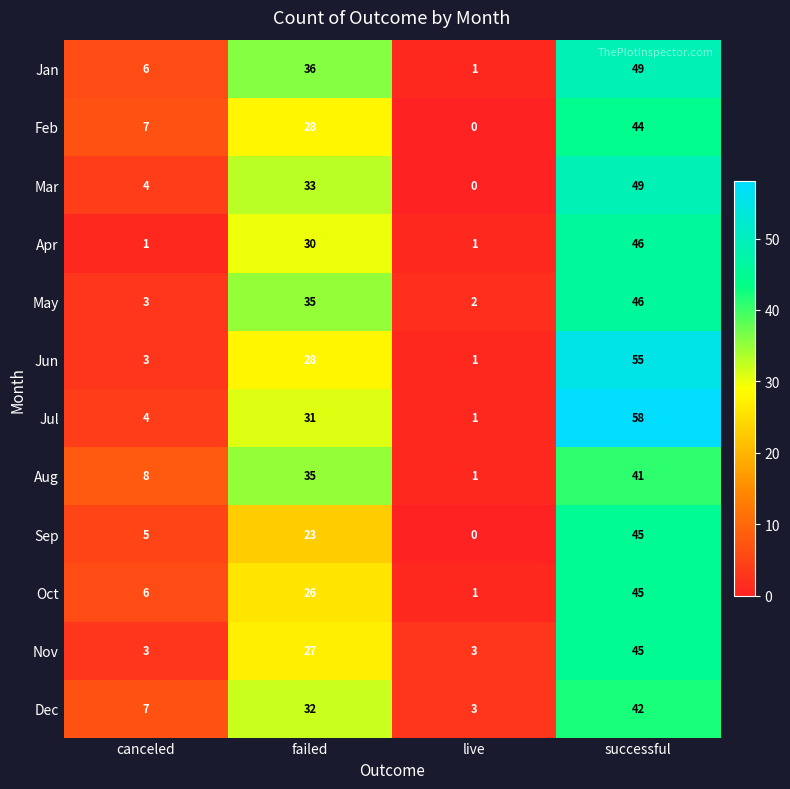

The value of Dec at failed is 32. True or false?

True